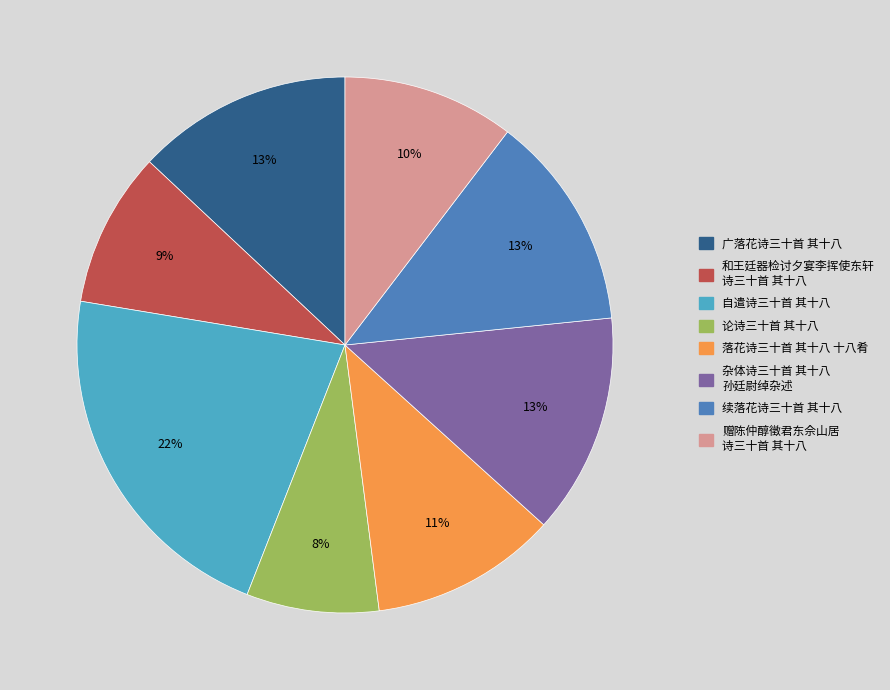

To the nearest percent, what is the difference between the largest and smallest slice percentages?

14%